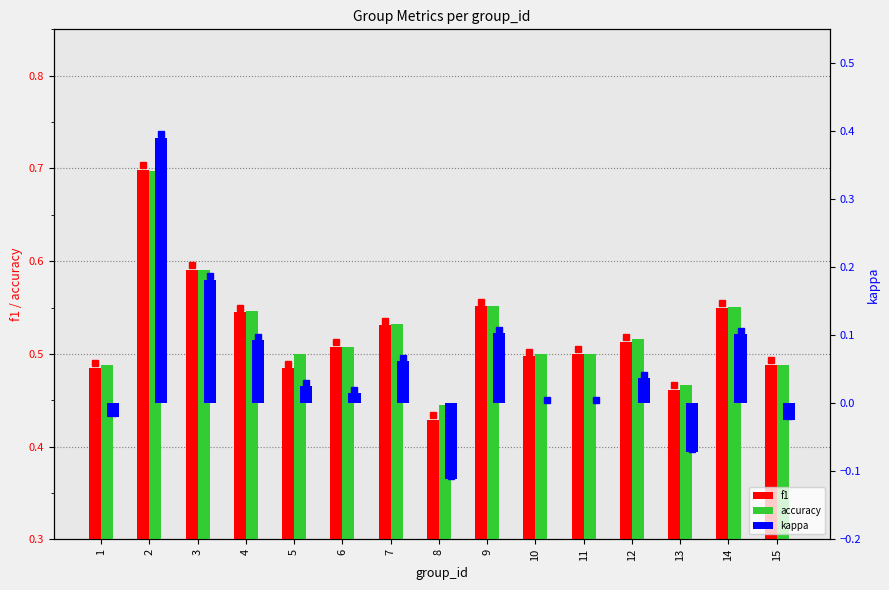

At how many categories does at least one series exceed 0?

15